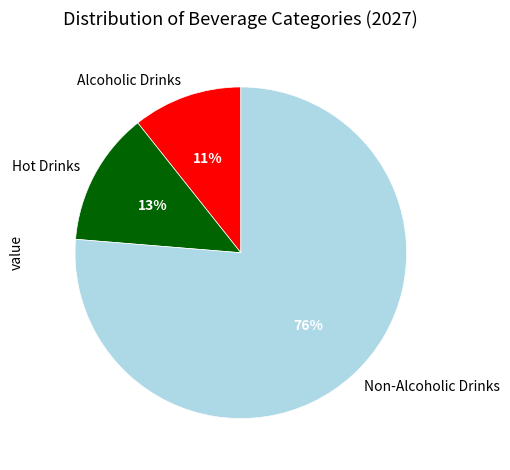

Count the number of slices in the pie.

3